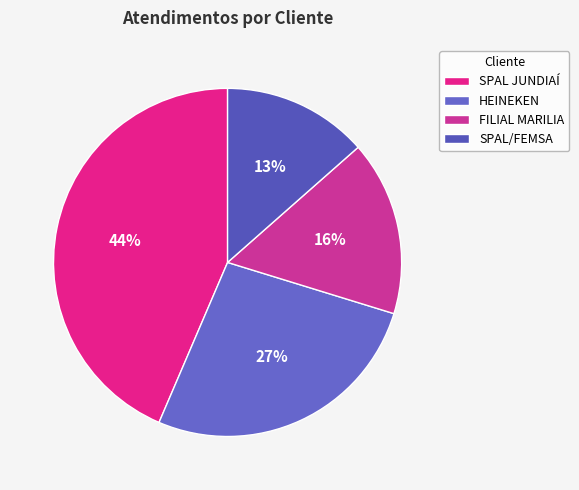

To the nearest percent, what is the difference between the largest and smallest slice percentages?

30%